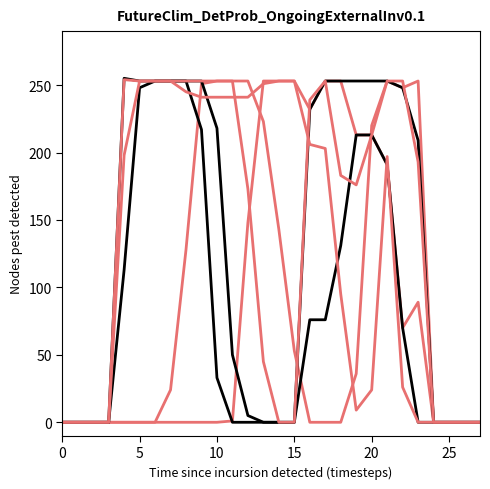

How many lines are shown in the chart?

6